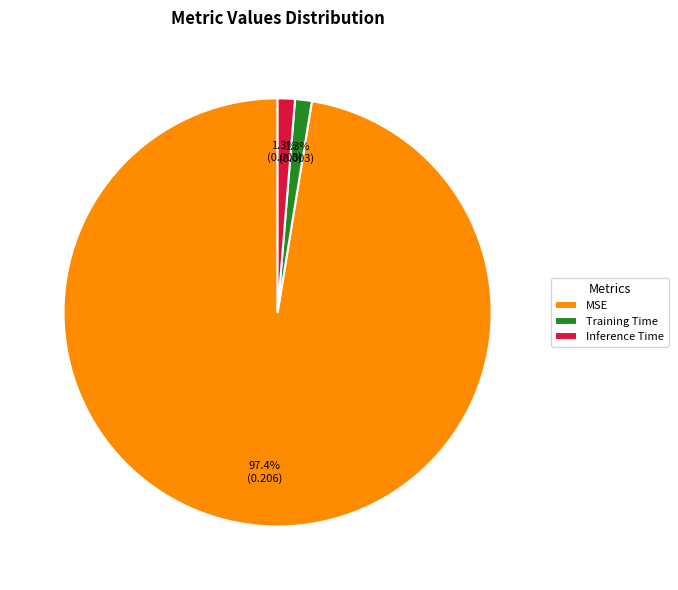

To the nearest percent, what is the combined percentage of Training Time and MSE?

99%